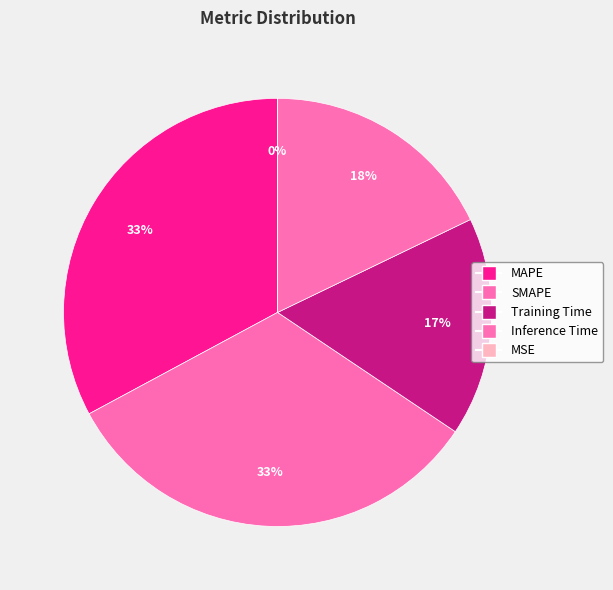

Does MAPE represent more than half of the total?

No